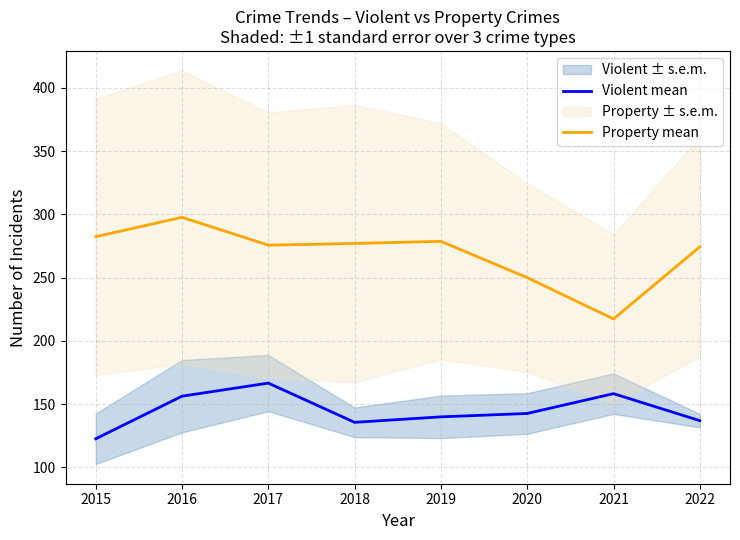

Rank the series by their average value, from lowest to highest.

Violent mean, Property mean